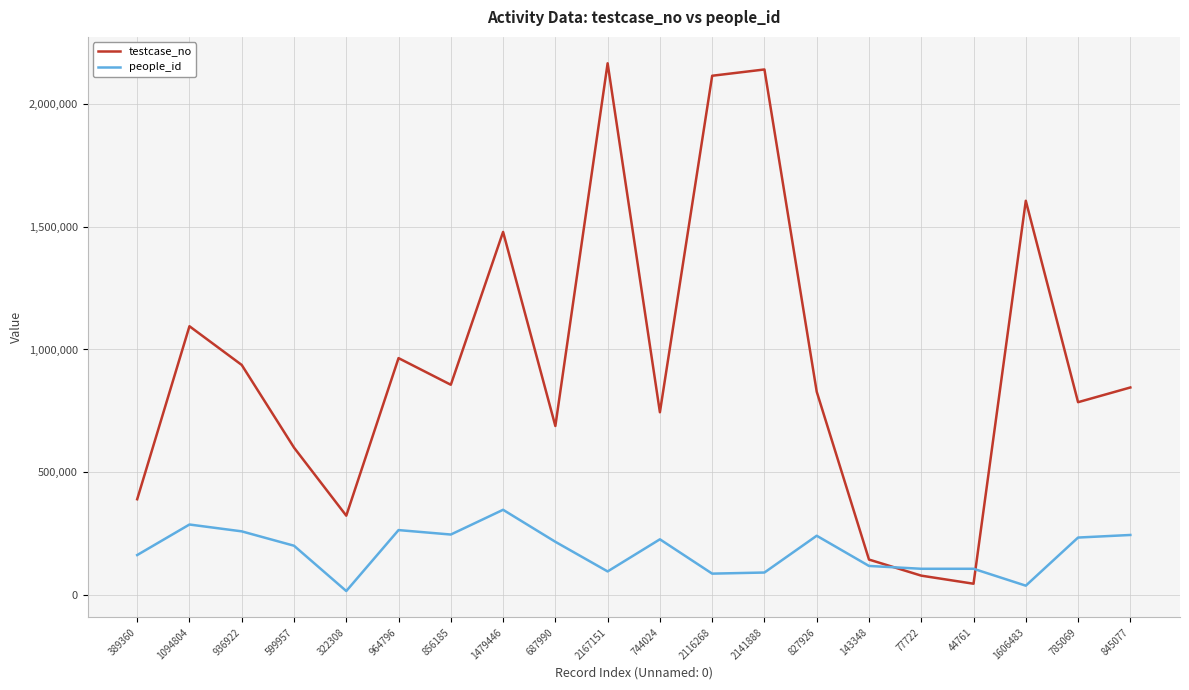

How many lines are shown in the chart?

2